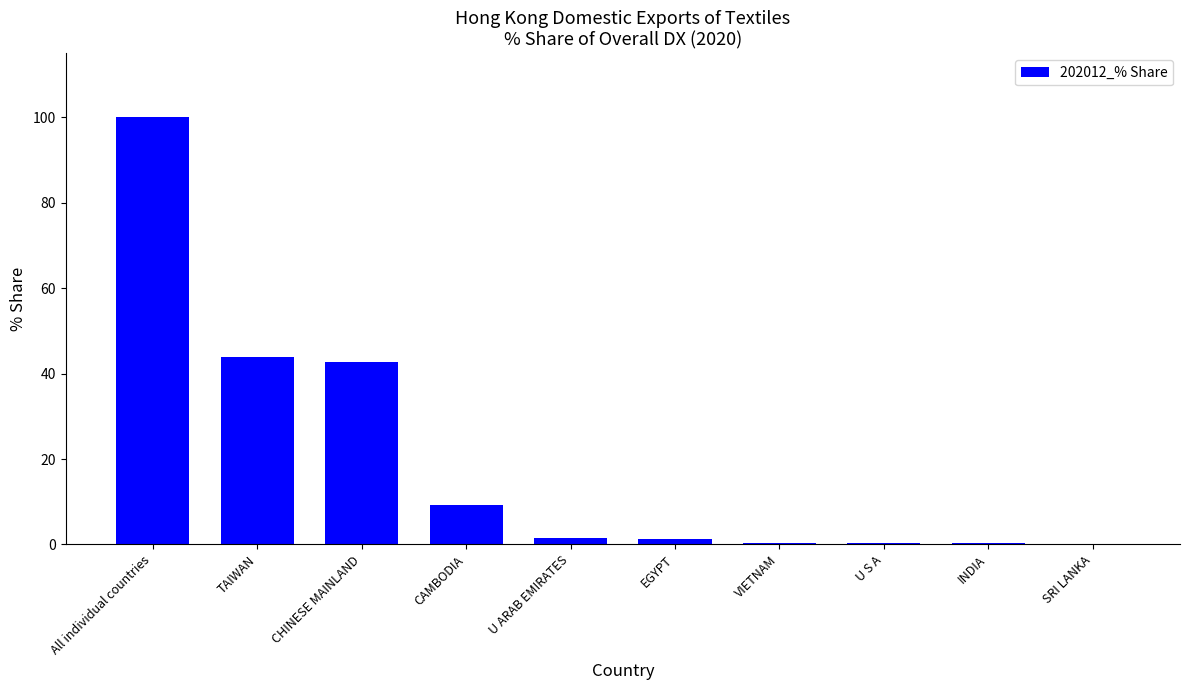

What is the sum of all values?

199.9